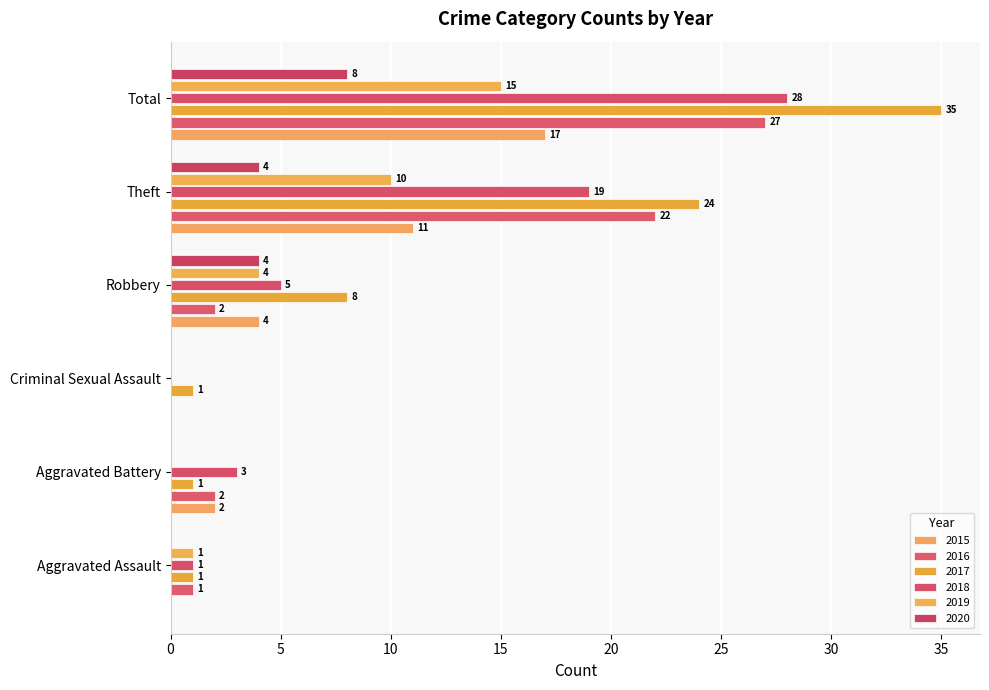

How many distinct data groups are displayed?

6